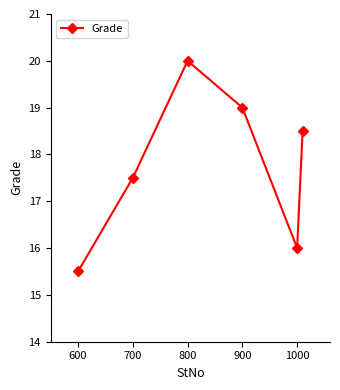

How many points are lower than both their immediate neighbors (excluding endpoints)?

1